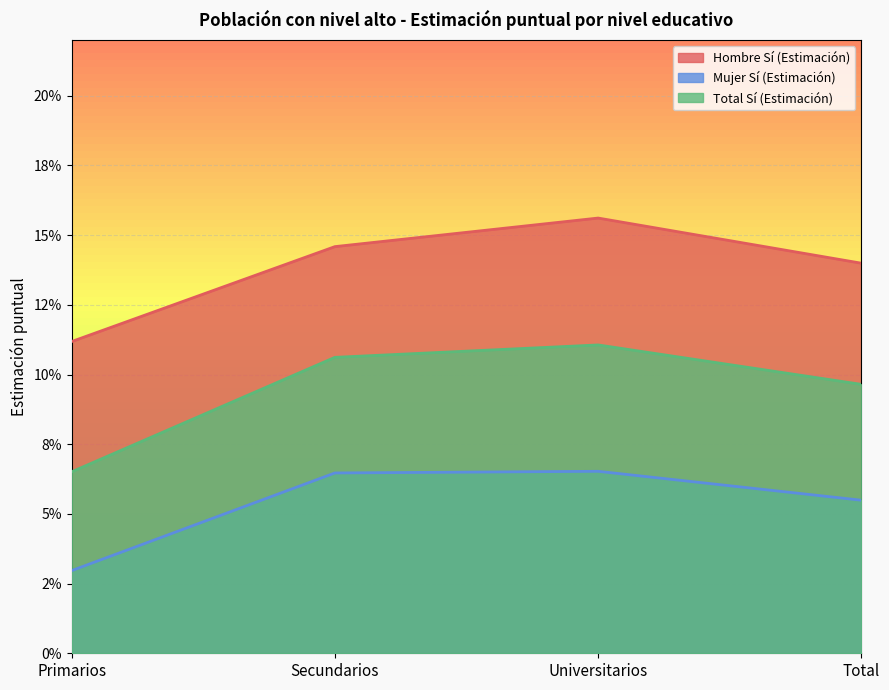

Read the Total Sí (Estimación) value at Universitarios.

0.1